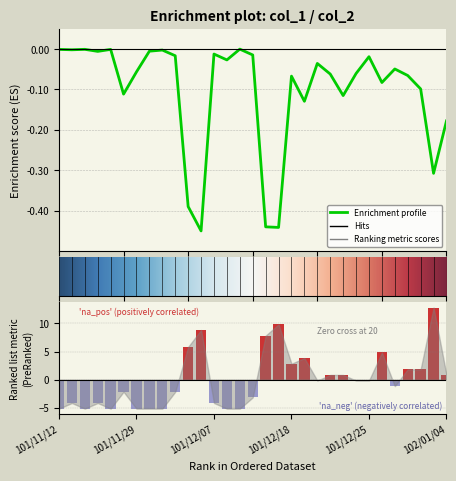

The col_8 series shows -1.3 at 101/11/21. True or false?

False